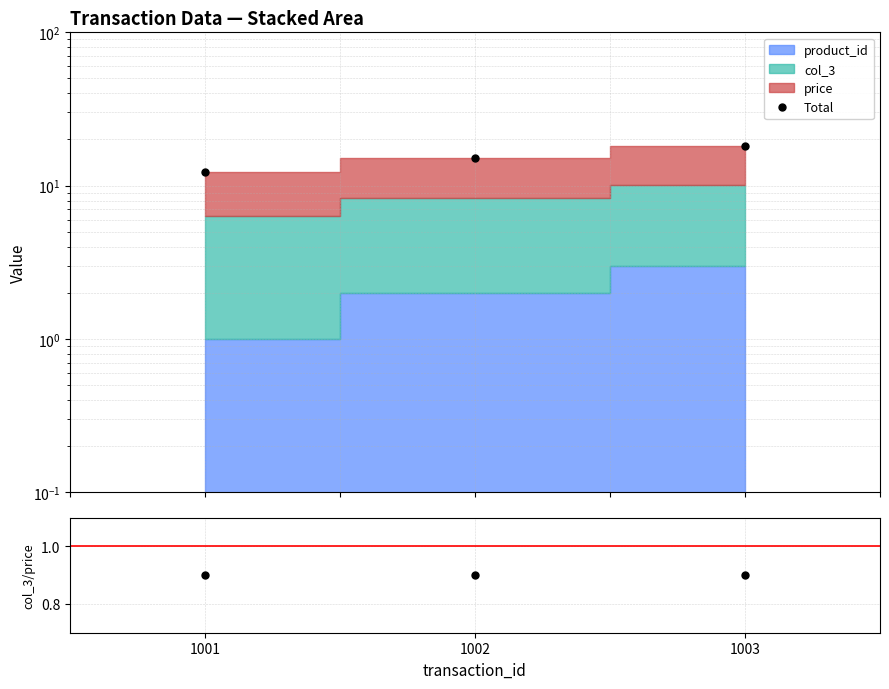

At which category is the sum across all series the highest?

1003